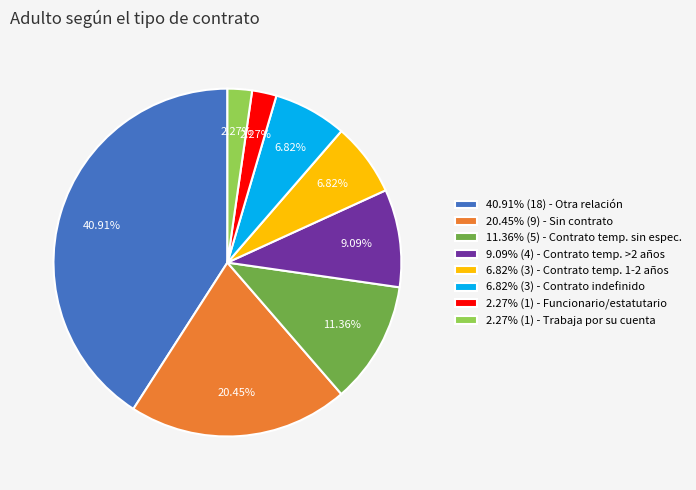

To the nearest percent, what is the average slice percentage?

12%